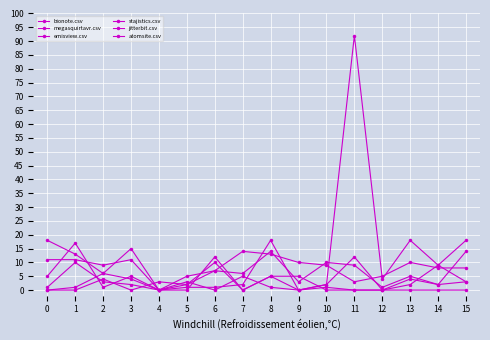

Reading left to right, list all the values displayed in this chart.

bionote.csv: 0	1	6	4	0	3	0	5	1	0	1	0	0	2	9	3
megasquirtavr.csv: 18	13	6	15	0	1	1	2	18	0	2	92	4	18	9	18
emisview.csv: 1	10	3	2	0	2	7	6	14	3	10	9	1	5	2	14
stajistics.csv: 11	11	9	11	0	5	7	14	13	10	9	3	5	10	8	8
jitterbit.csv: 5	17	1	5	0	0	12	0	5	0	2	12	0	4	2	3
atomsite.csv: 0	0	4	0	3	2	10	0	5	5	0	0	0	0	0	0